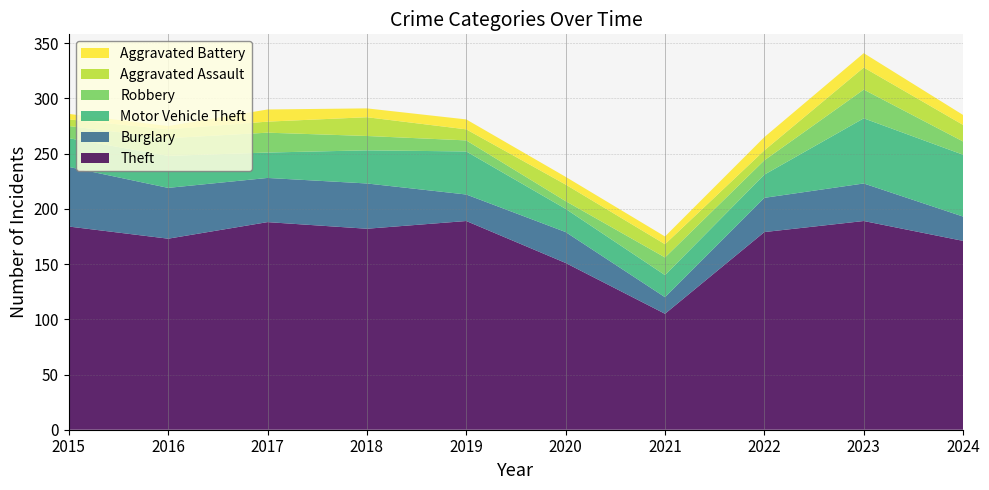

Reading left to right, what are all the values shown in this chart?

Theft: 2015=184	2016=173	2017=188	2018=182	2019=189	2020=151	2021=105	2022=179	2023=189	2024=171
Burglary: 2015=54	2016=46	2017=40	2018=41	2019=24	2020=28	2021=15	2022=31	2023=34	2024=22
Motor Vehicle Theft: 2015=26	2016=29	2017=23	2018=30	2019=39	2020=21	2021=20	2022=21	2023=59	2024=56
Robbery: 2015=11	2016=16	2017=18	2018=13	2019=10	2020=7	2021=16	2022=13	2023=26	2024=12
Aggravated Assault: 2015=6	2016=8	2017=10	2018=17	2019=10	2020=15	2021=12	2022=9	2023=20	2024=15
Aggravated Battery: 2015=5	2016=3	2017=11	2018=8	2019=9	2020=7	2021=7	2022=12	2023=13	2024=9